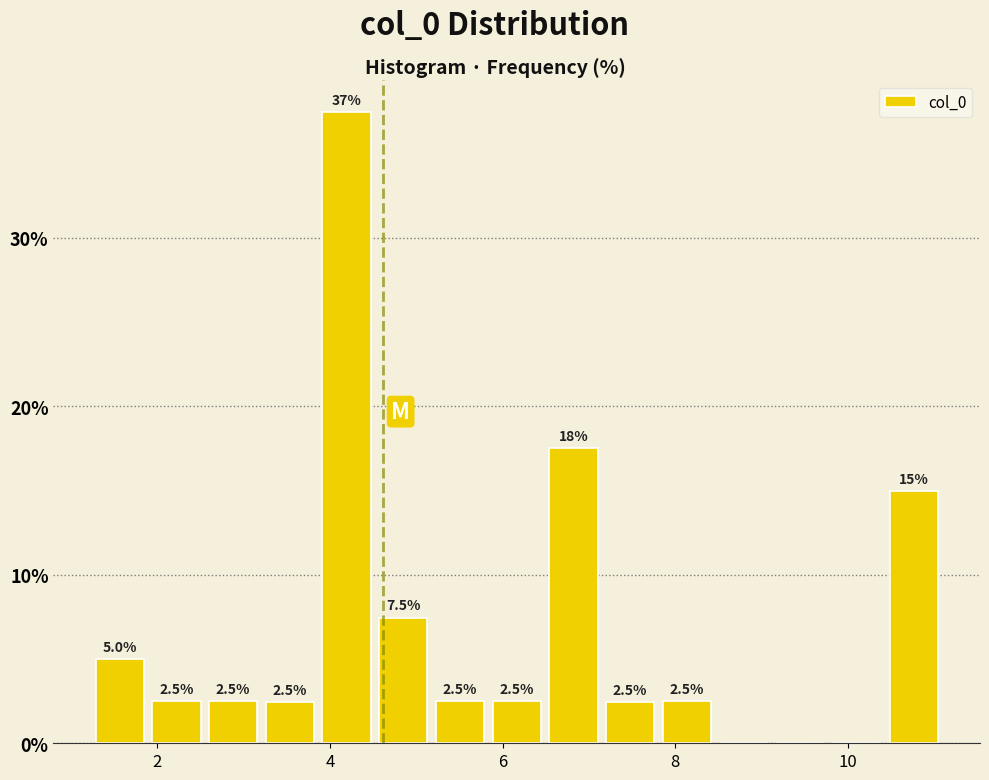

Read against the x-axis, roughly where is the centre of the tallest bar?

4.2